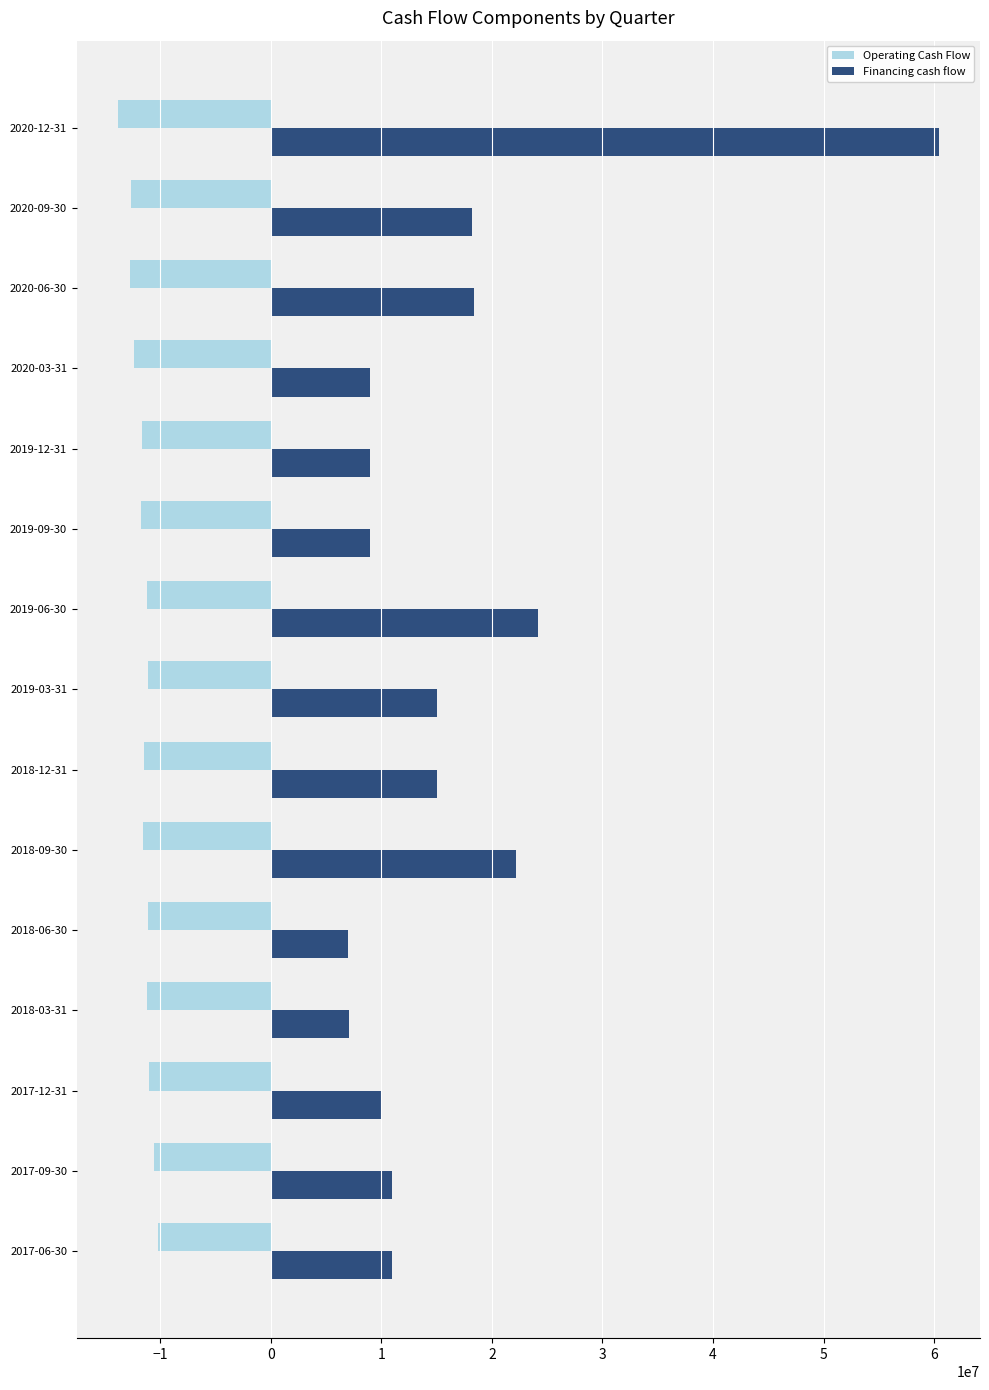

How many data points in Operating Cash Flow are less than -11442100?

7